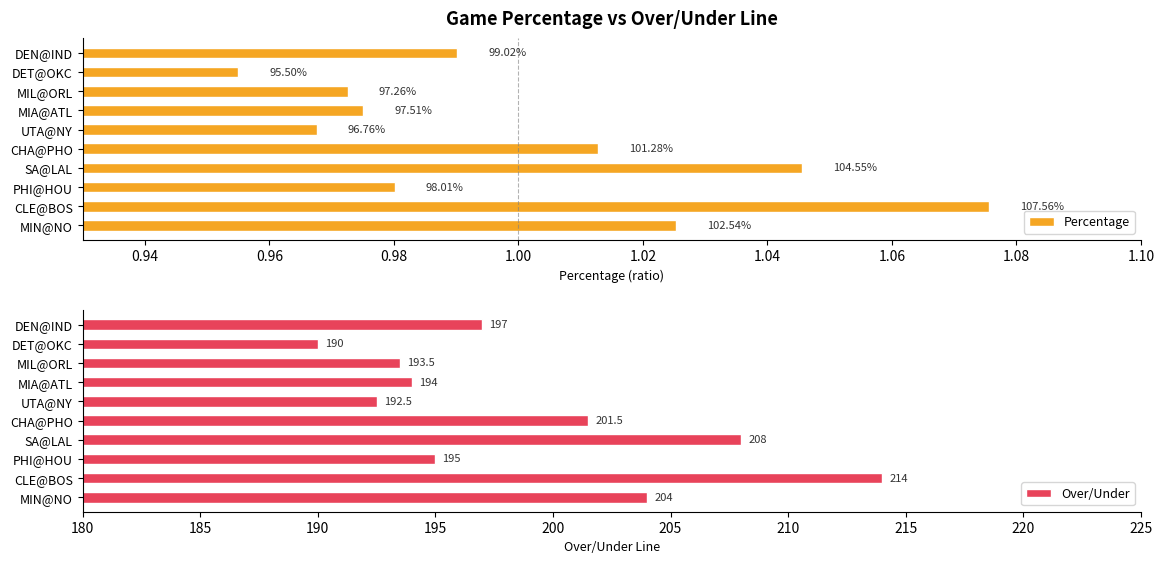

True or false: Over/Under has a value of 138.7 at SA@LAL.

False